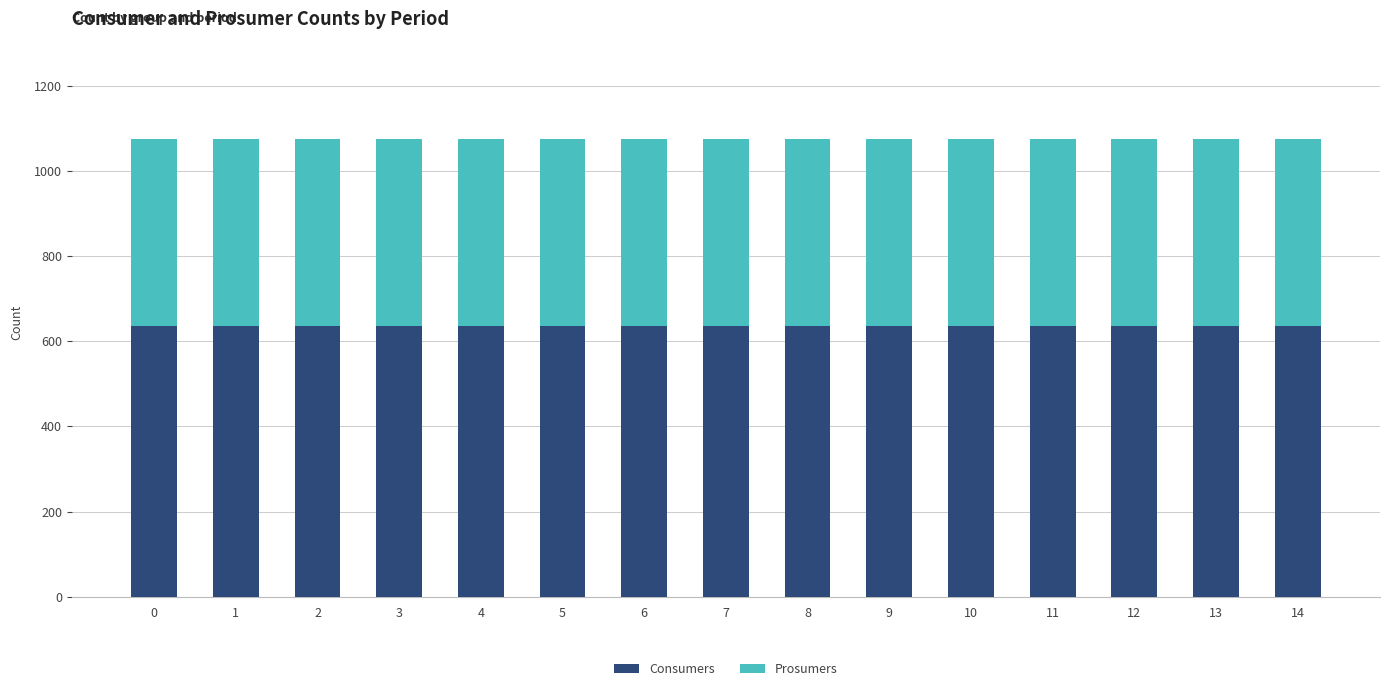

What is the total value across all series at 10?

1075